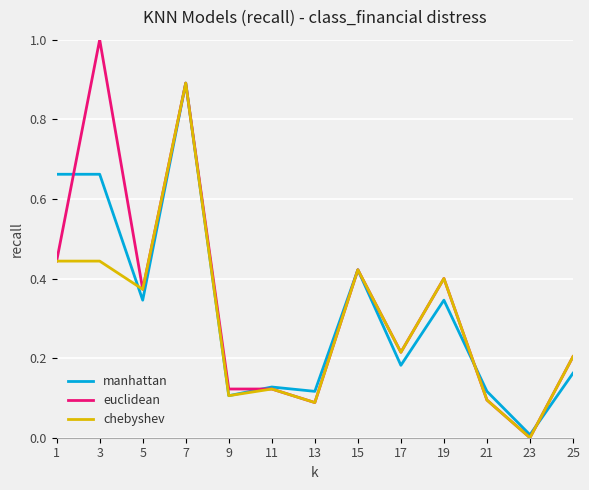

Is the value of euclidean at 1 greater than the value of manhattan at 5?

Yes